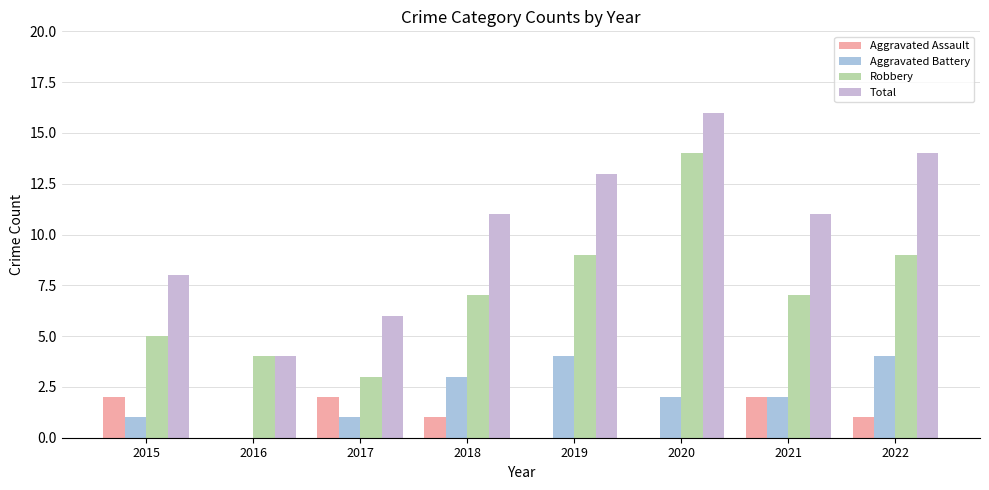

Which series has the largest range (max minus min)?

Total